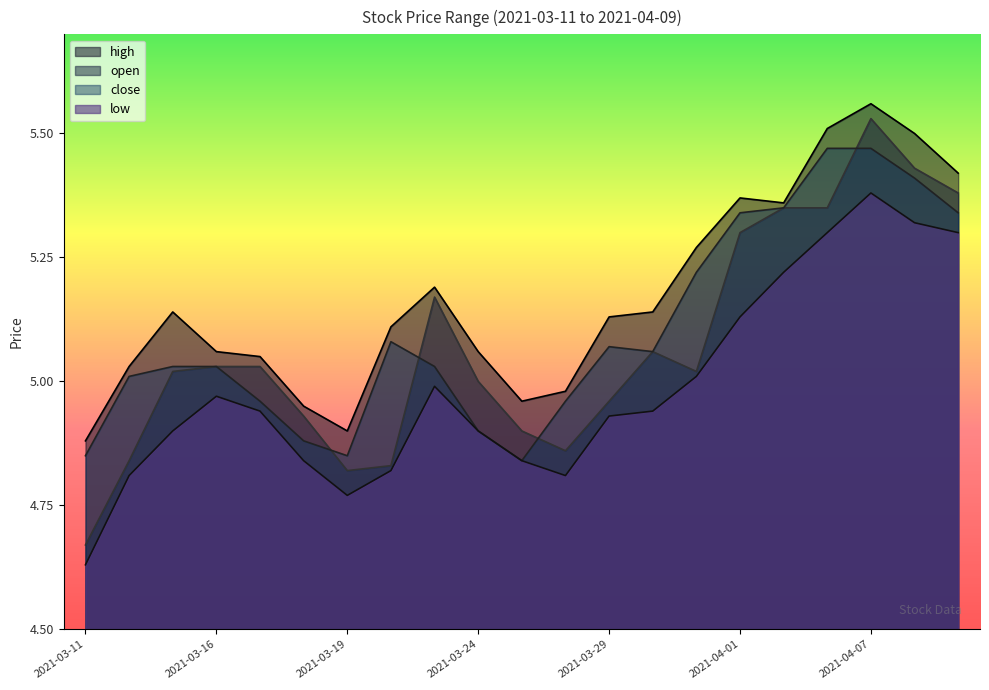

Is it true that low equals 4.8 at 2021-03-26?

True